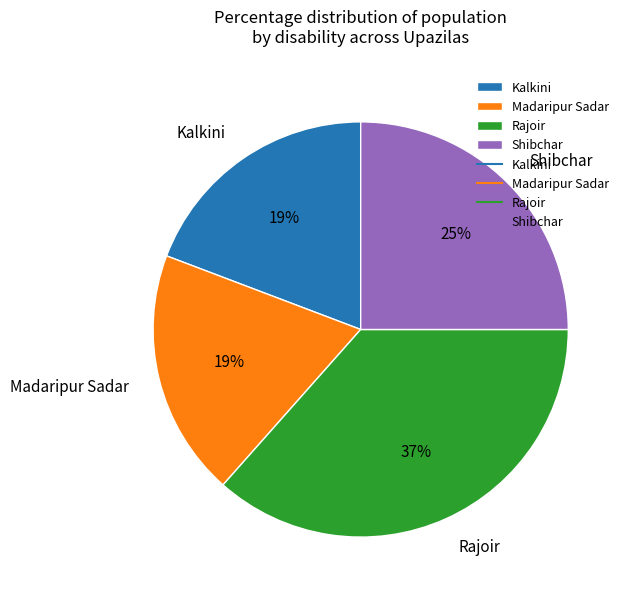

Do Rajoir and Madaripur Sadar together represent more than half of the pie?

Yes